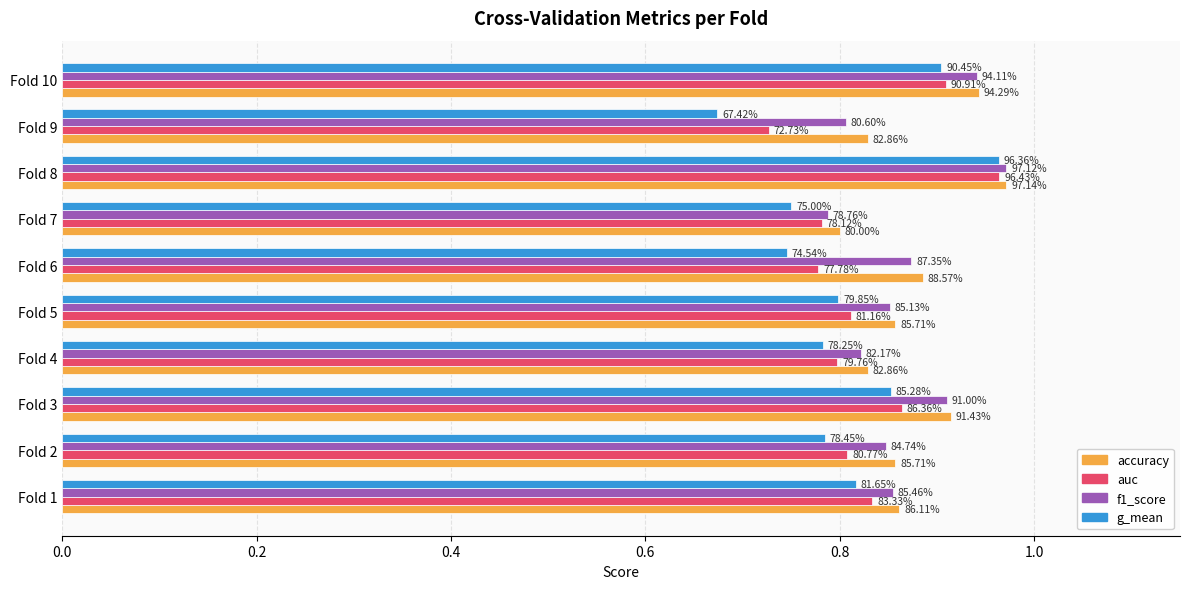

What are all the series names shown in the legend?

accuracy, auc, f1_score, g_mean